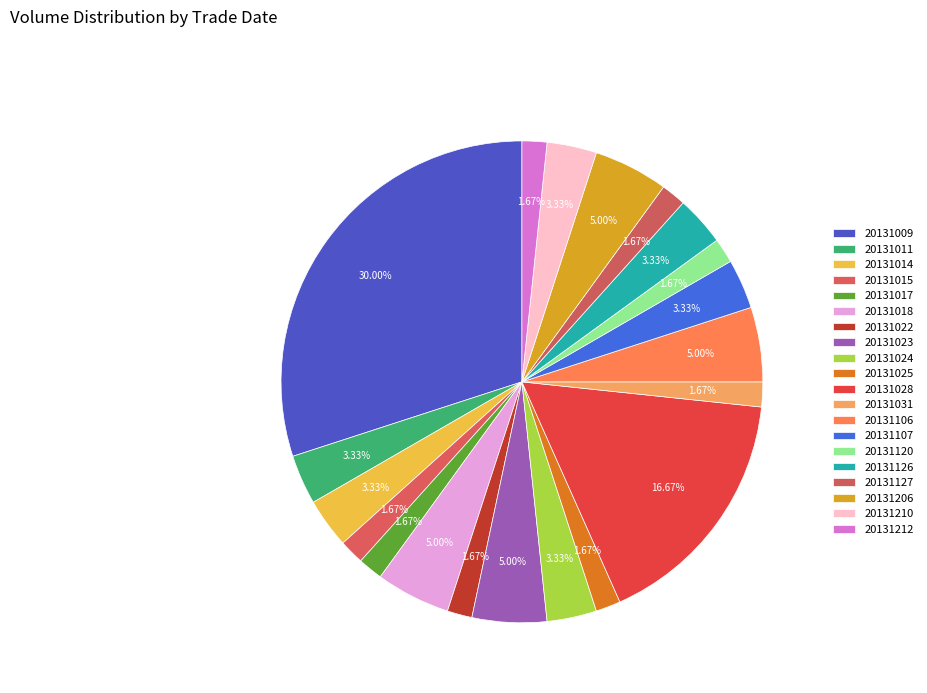

True or false: 20131028 accounts for 17% of the total.

True